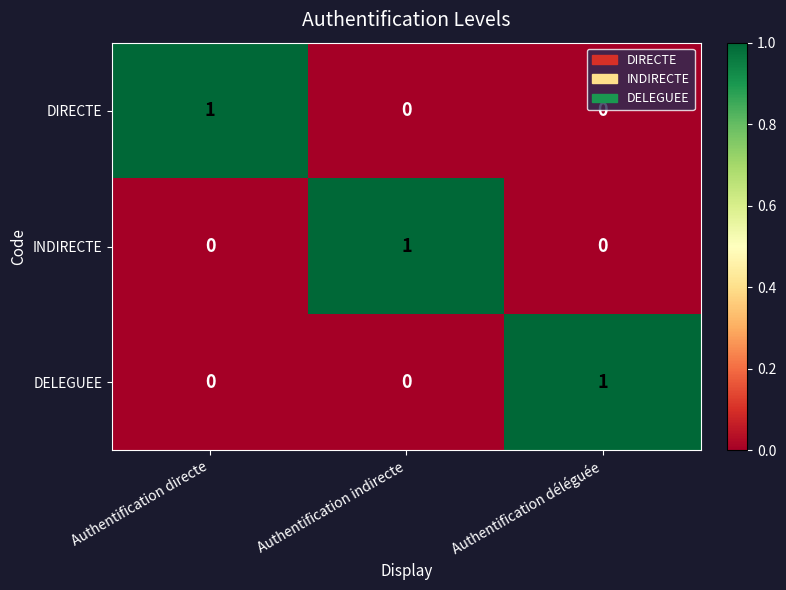

Reading right to left, list all the values displayed in this chart.

DIRECTE: 0	0	1
INDIRECTE: 0	1	0
DELEGUEE: 1	0	0